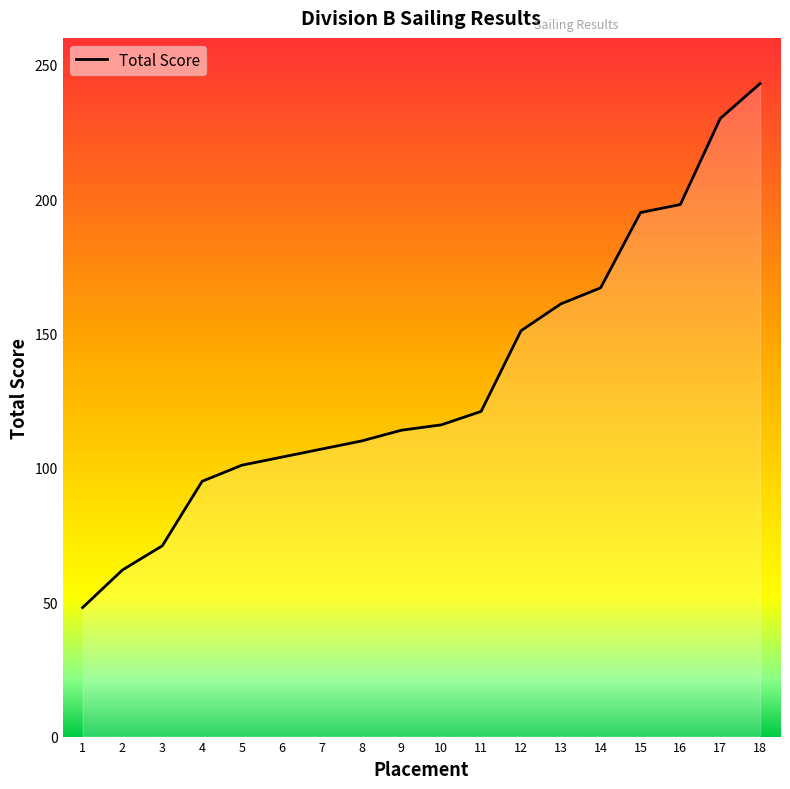

Which category has the lowest value across all series?

1